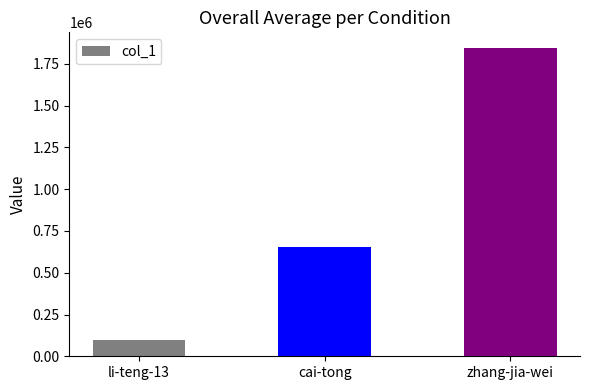

What is the approximate value at cai-tong?

654350